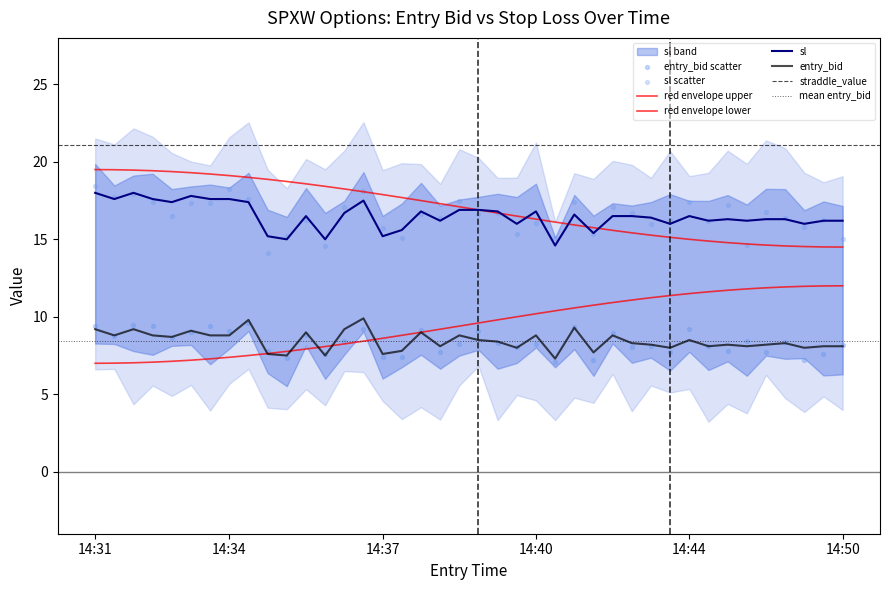

What is the total value across all series at 14:32?

26.4